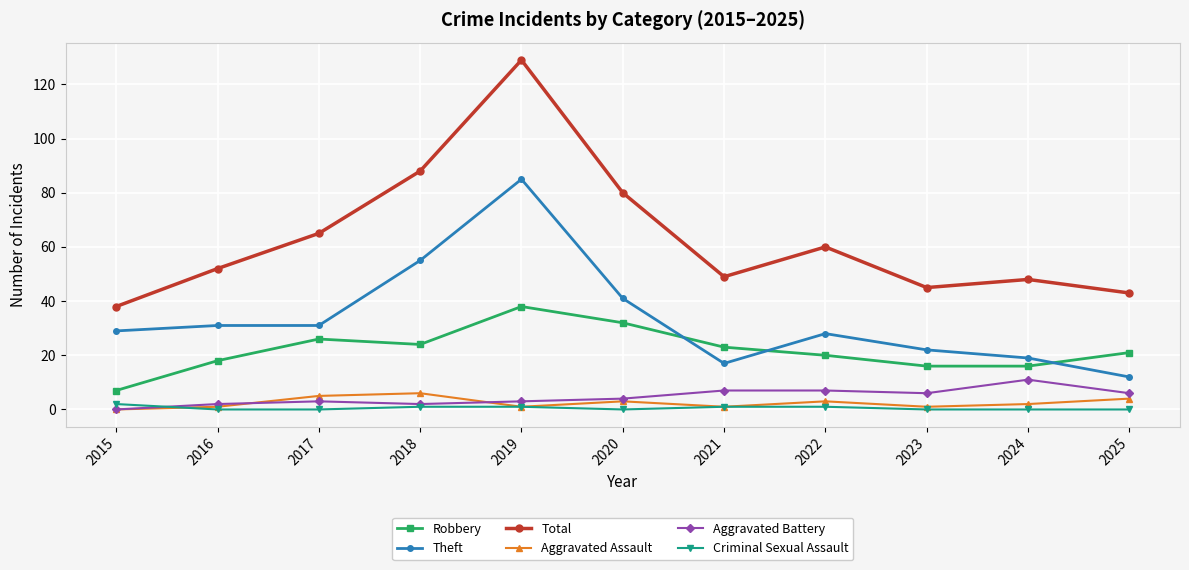

How many series are shown in this chart?

6